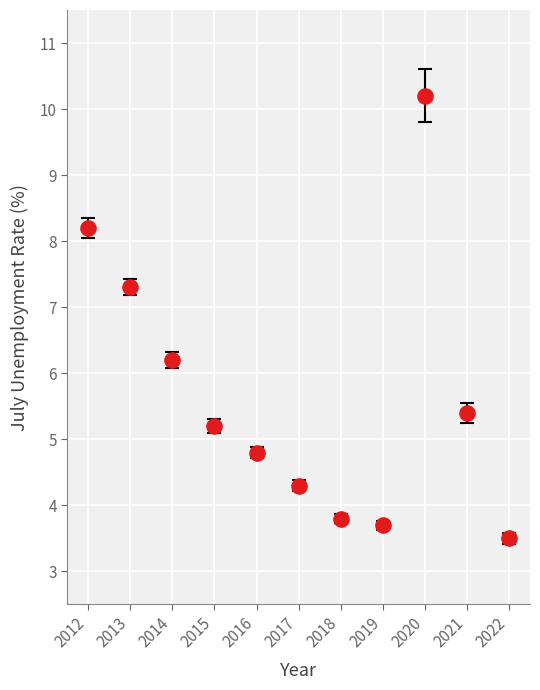

What Y value in the scatter plot is closest to 6?

6.2